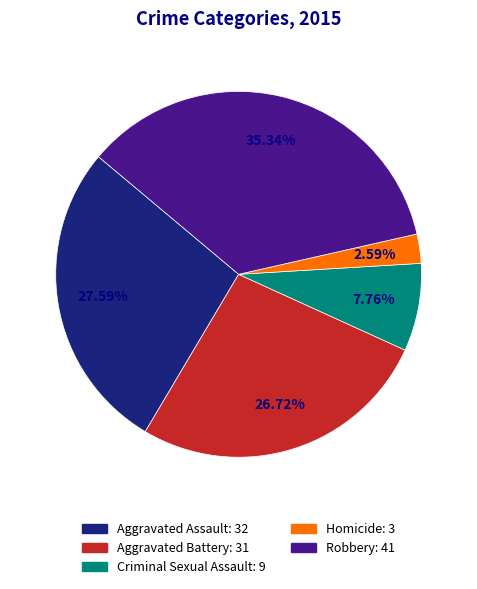

Which has a higher value, Homicide or Robbery?

Robbery